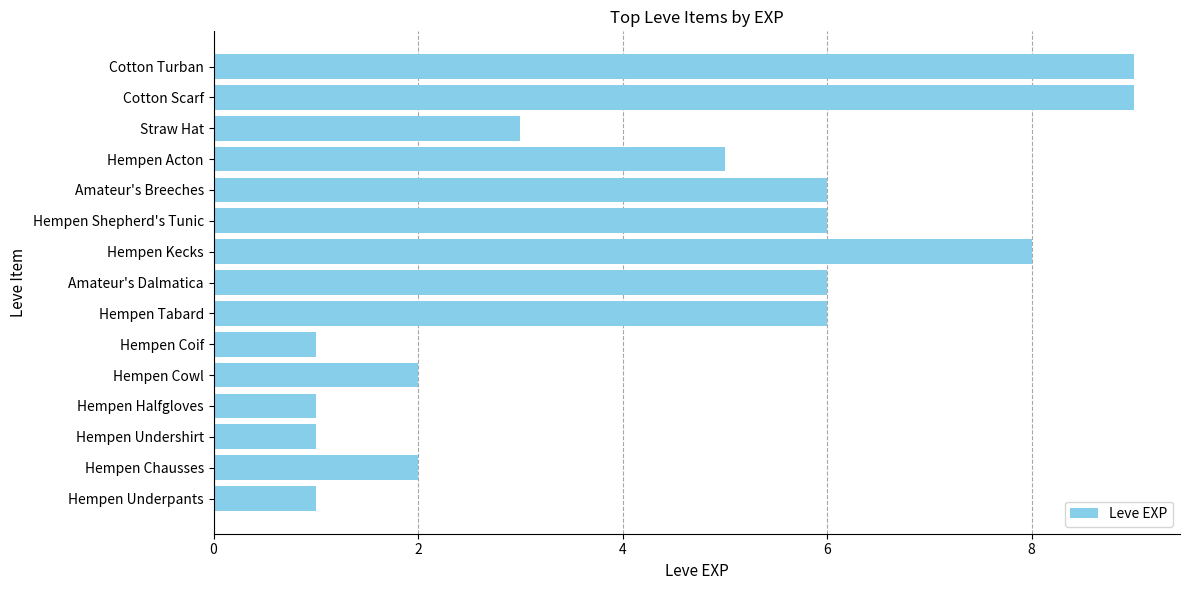

How many distinct data groups are displayed?

1